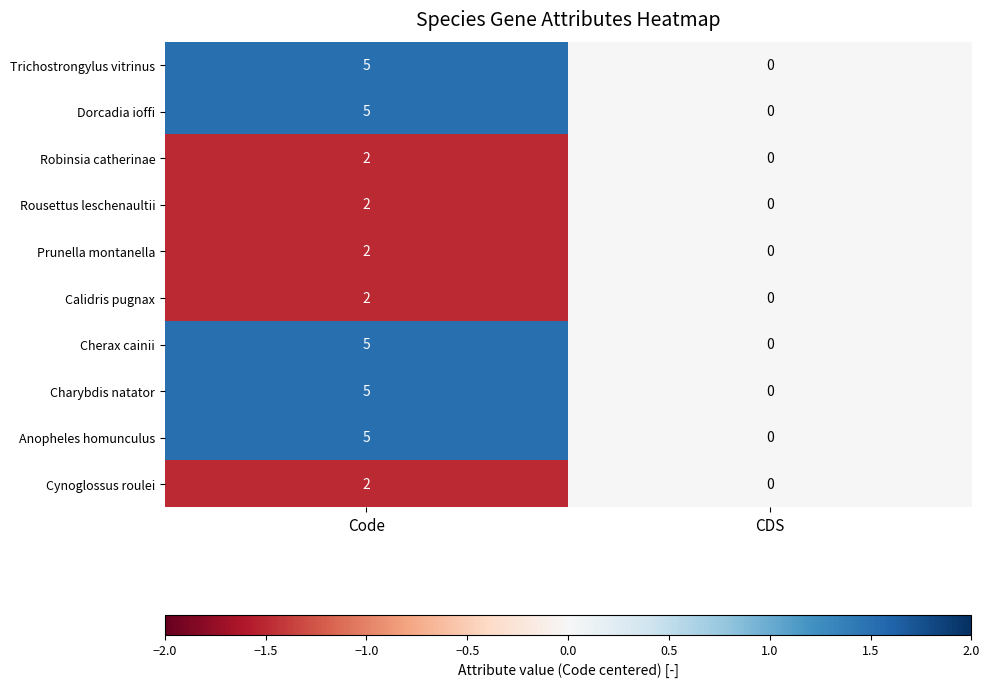

What is the maximum value shown in the chart?

5